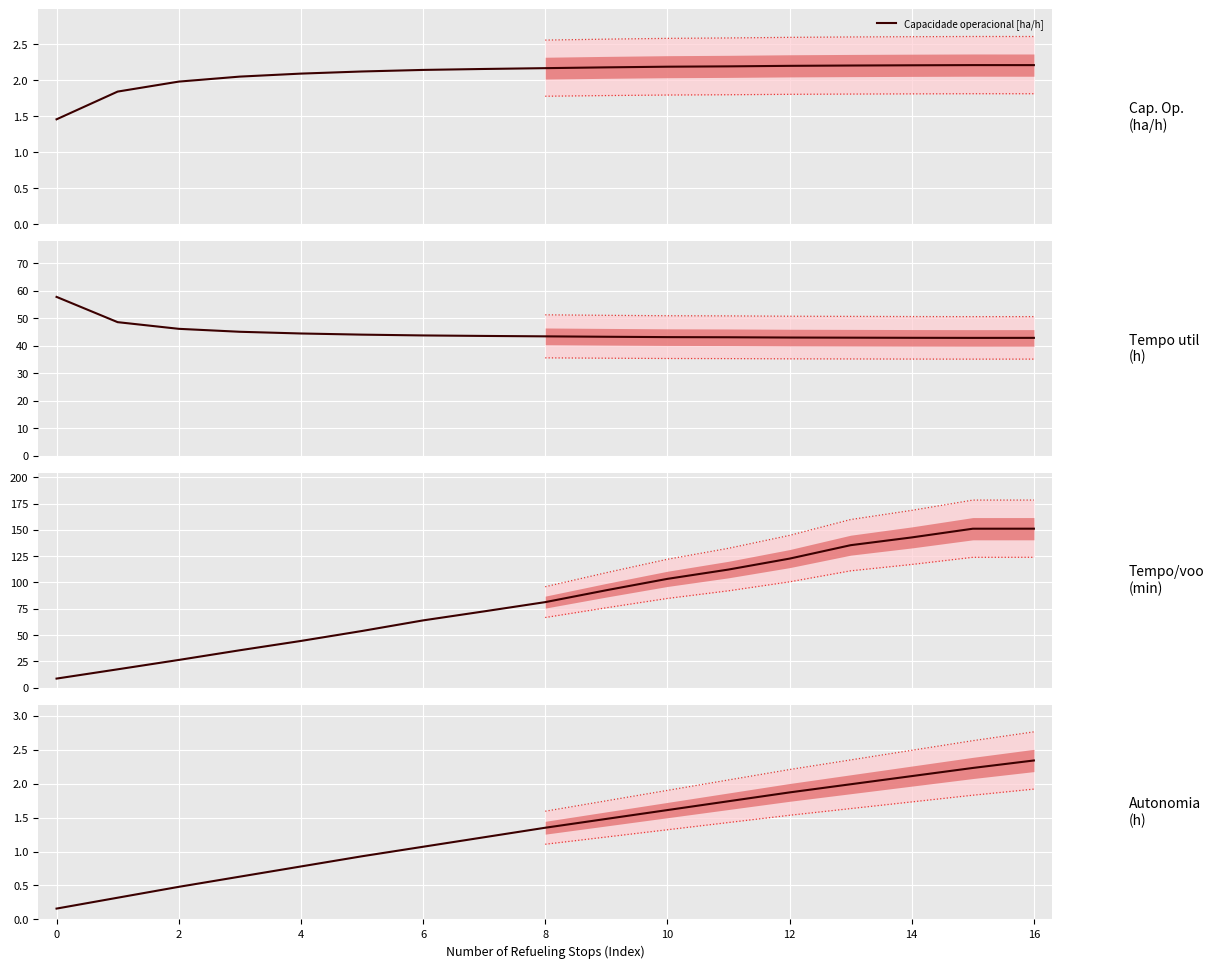

The value of Tempo util [h] at 16 is 43.2. True or false?

True